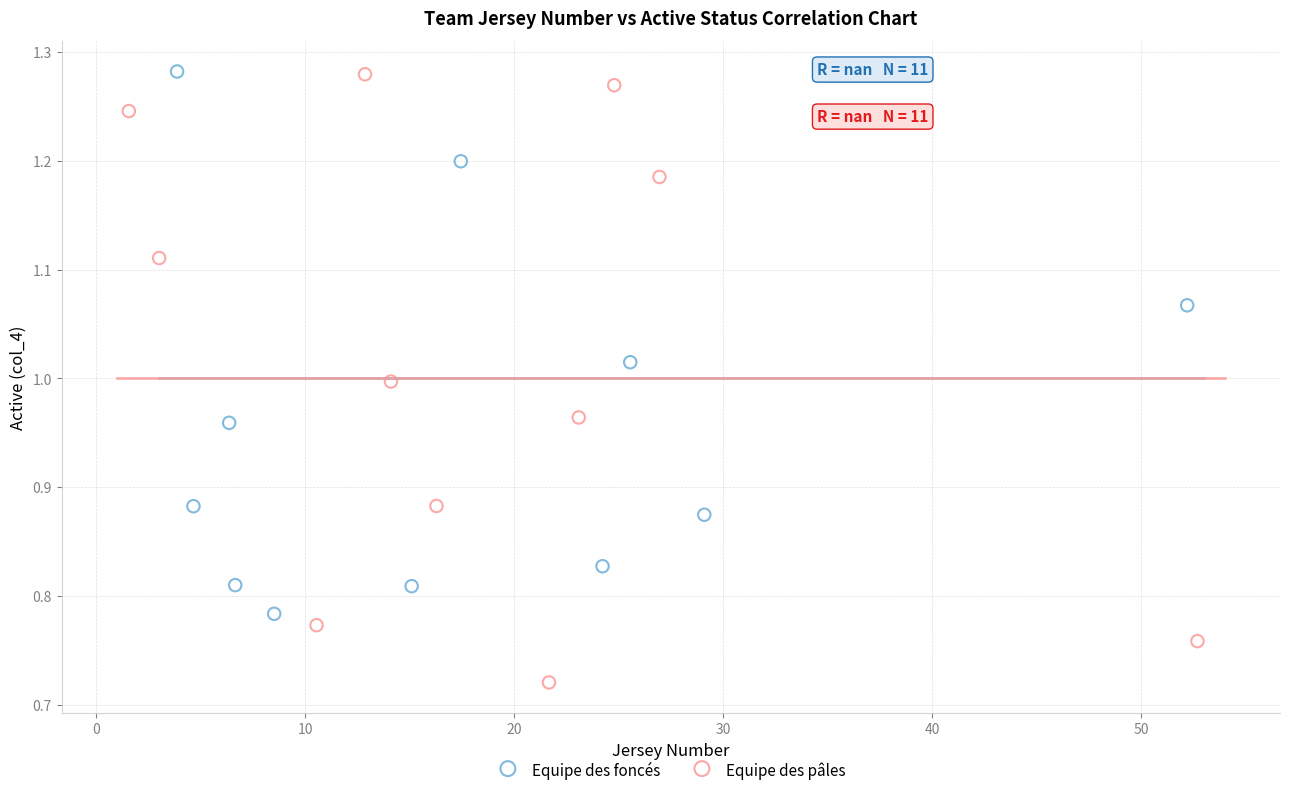

Which series has the largest Y range (max minus min)?

Equipe des pâles